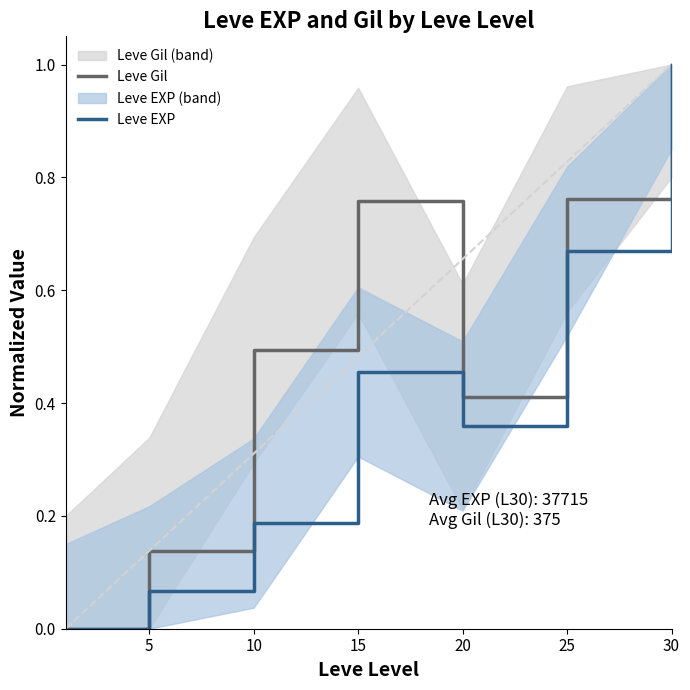

Which category has the highest value across all series?

30